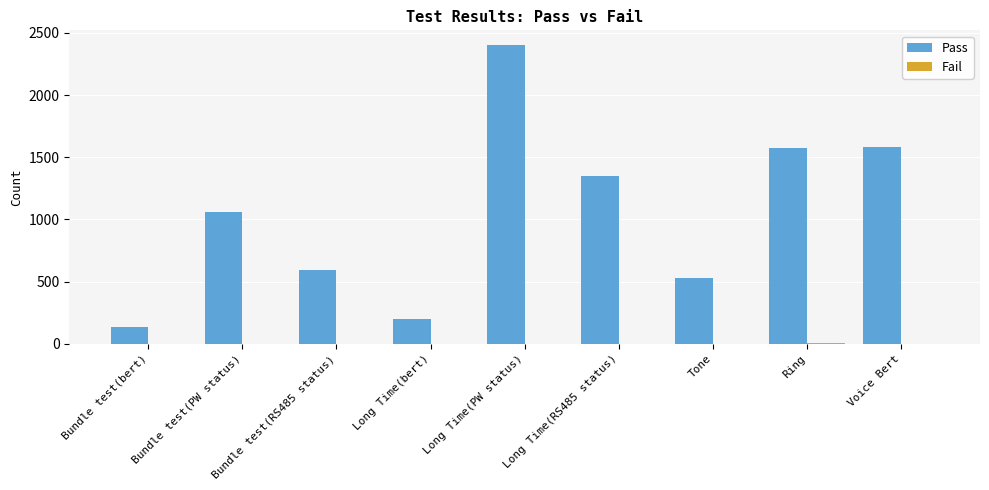

What is the highest value of the Pass series?

2400